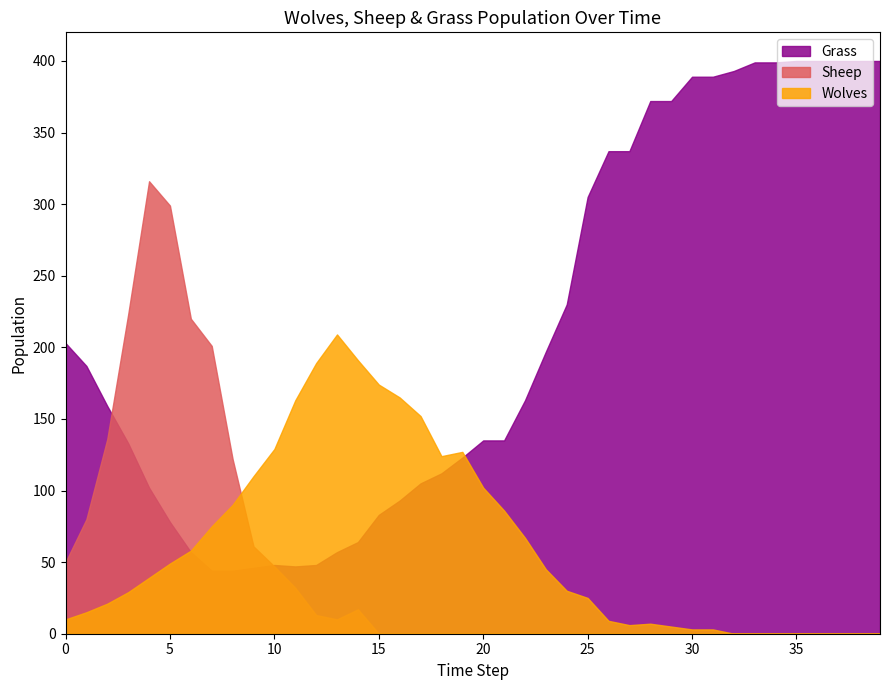

Reading left to right, list all the values displayed in this chart.

Wolves: 0=10	1=15	2=21	3=29	4=39	5=49	6=58	7=75	8=90	9=110	10=129	11=163	12=189	13=209	14=191	15=174	16=165	17=152	18=124	19=127	20=102	21=86	22=67	23=45	24=30	25=25	26=9	27=6	28=7	29=5	30=3	31=3	32=0	33=0	34=0	35=0	36=0	37=0	38=0	39=0
Sheep: 0=50	1=80	2=136	3=223	4=316	5=299	6=220	7=201	8=122	9=61	10=47	11=32	12=13	13=10	14=17	15=0	16=0	17=0	18=0	19=0	20=0	21=0	22=0	23=0	24=0	25=0	26=0	27=0	28=0	29=0	30=0	31=0	32=0	33=0	34=0	35=0	36=0	37=0	38=0	39=0
Grass: 0=203	1=187	2=159	3=133	4=102	5=78	6=57	7=44	8=44	9=46	10=48	11=47	12=48	13=57	14=64	15=83	16=93	17=105	18=112	19=123	20=135	21=135	22=163	23=197	24=230	25=305	26=337	27=337	28=372	29=372	30=389	31=389	32=393	33=399	34=399	35=400	36=400	37=400	38=400	39=400